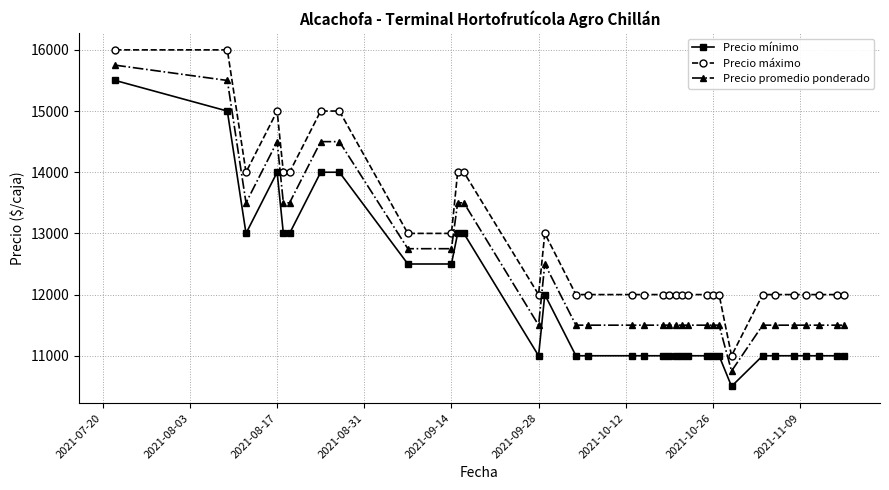

What is the difference between the second highest and second lowest values in the Precio promedio ponderado series?

4000